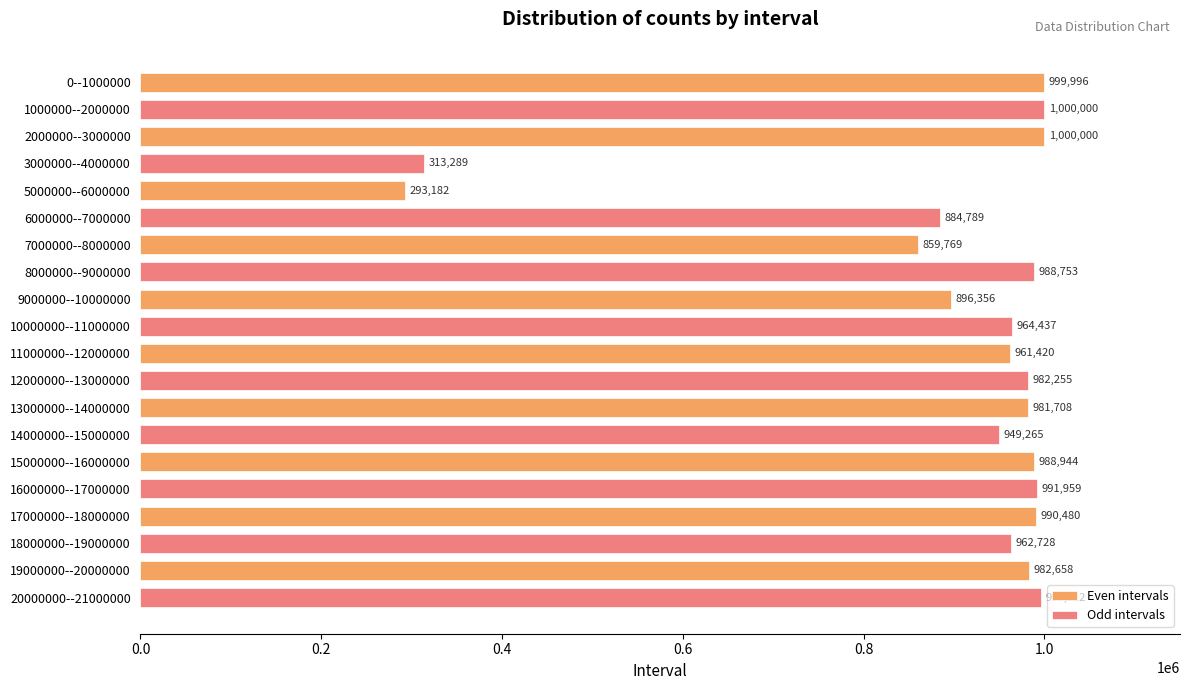

The Odd intervals series shows 964437 at 9000000--10000000. True or false?

True